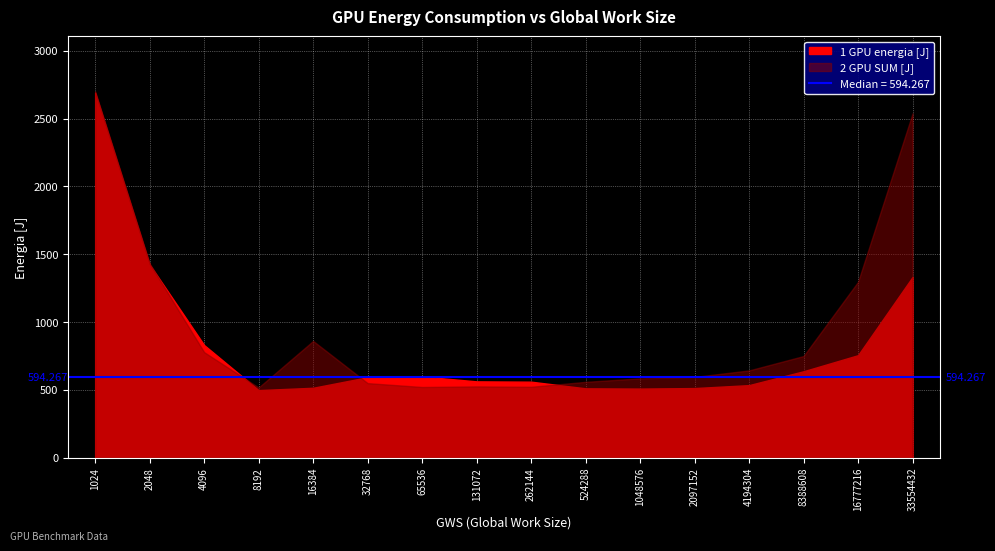

The value of 2 GPU SUM [J] at 8388608 is 508.0. True or false?

False